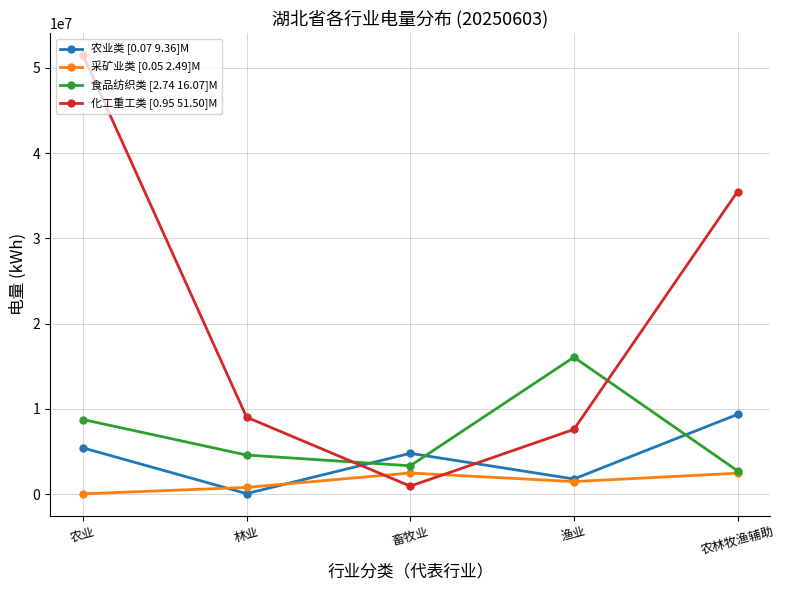

Is it true that 食品纺织类 [2.74 16.07]M equals 16067587.7 at 渔业?

True